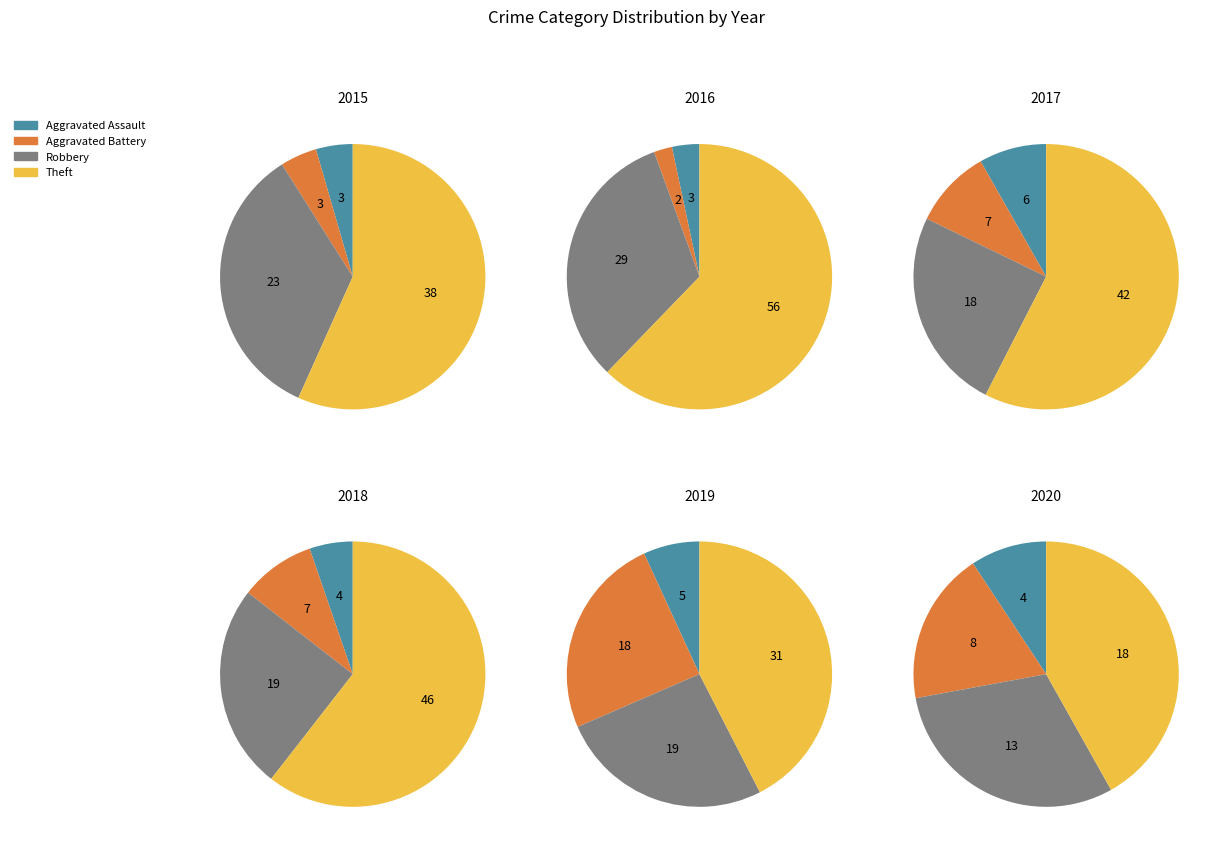

Rank the series at Aggravated Assault from lowest to highest value.

2015, 2016, 2018, 2020, 2019, 2017